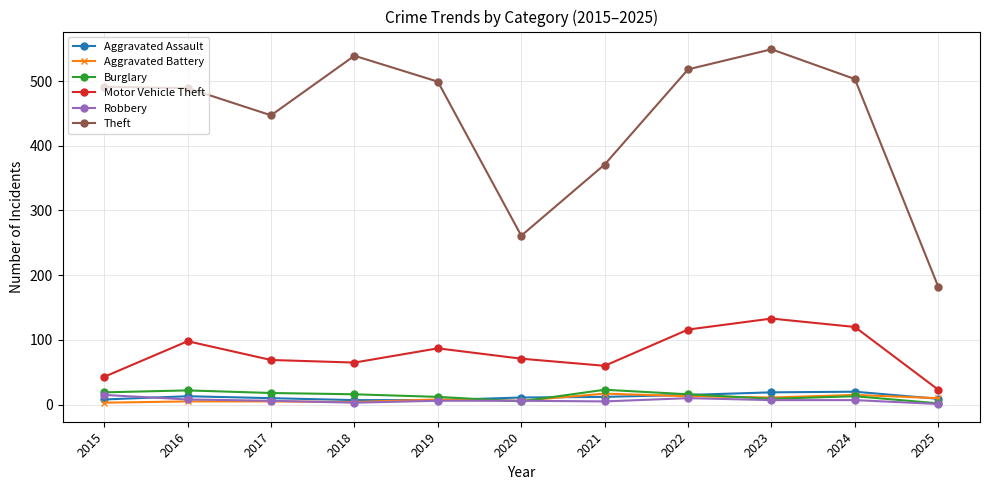

Which series has the widest spread of values?

Theft